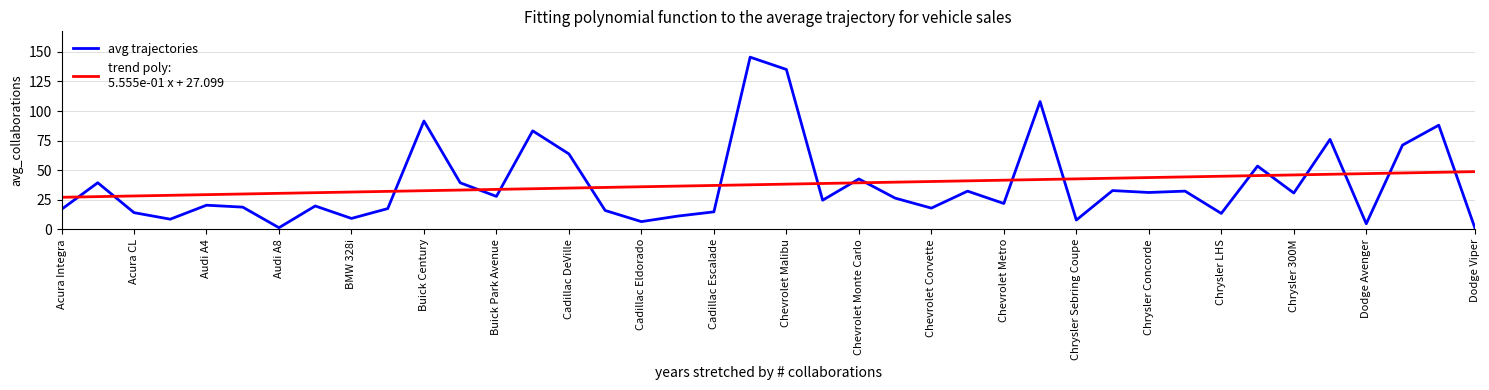

What is the greatest value displayed?

145.5